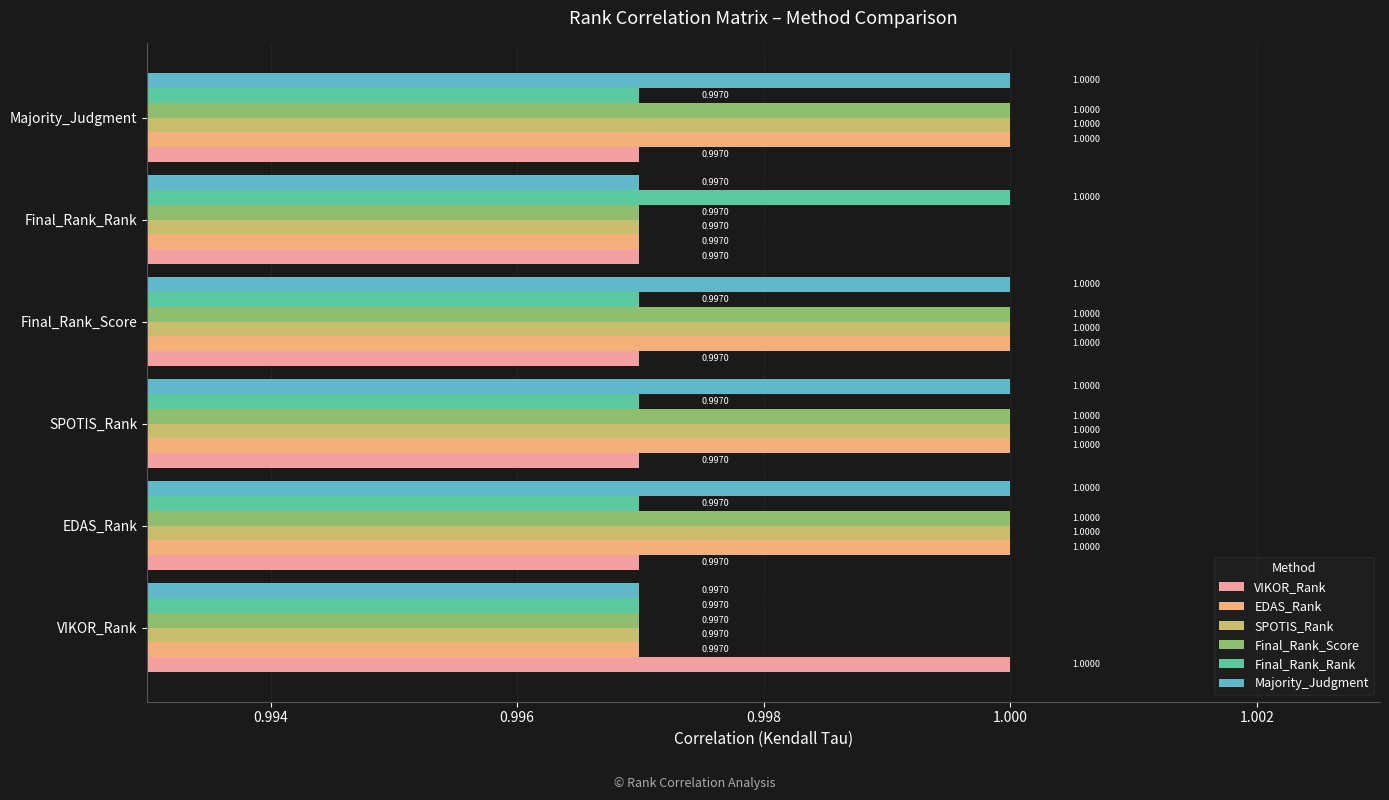

What is the total value across all series at Majority_Judgment?

6.0